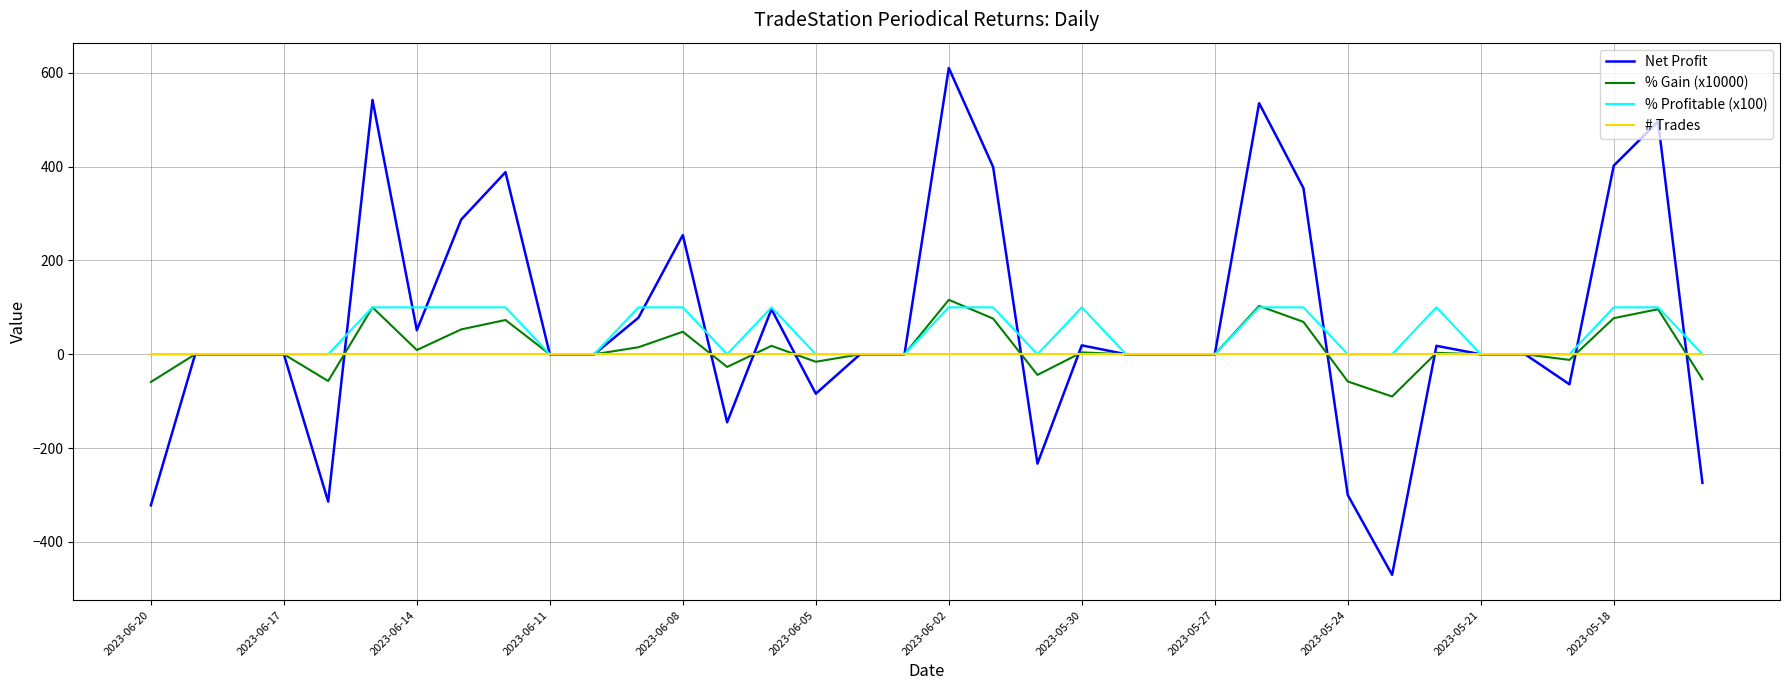

What is the maximum value for Net Profit?

610